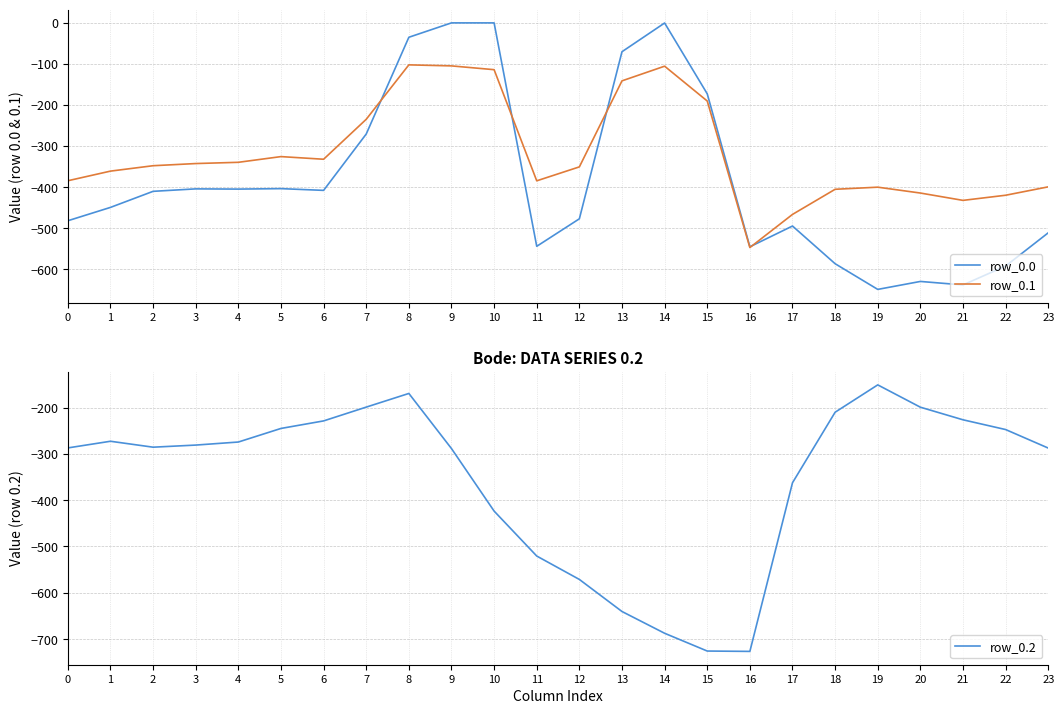

What is the sum of the row_0.1 values at 6 and 10?

-446.2